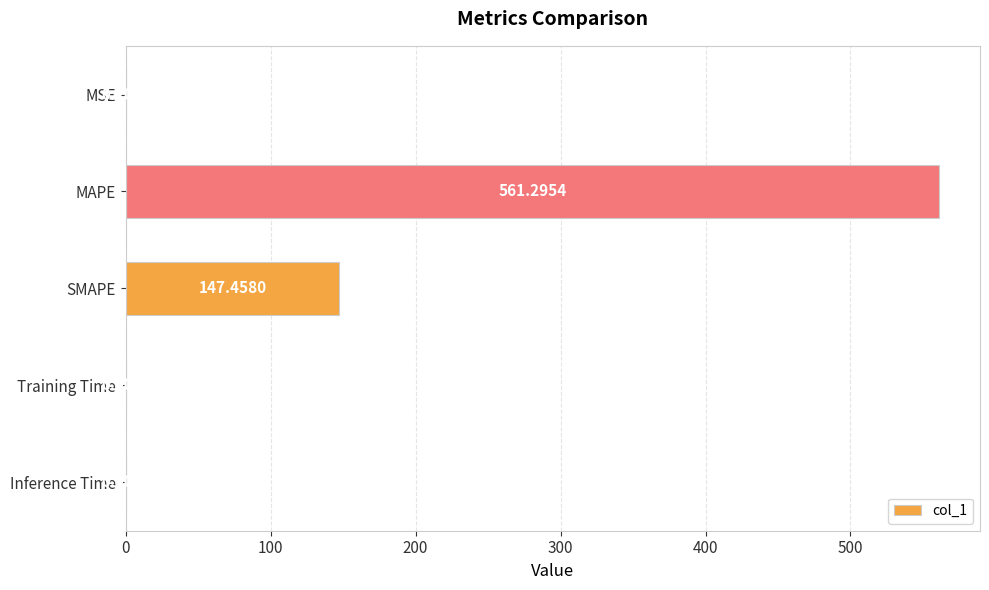

What is the maximum value shown in the chart?

561.3